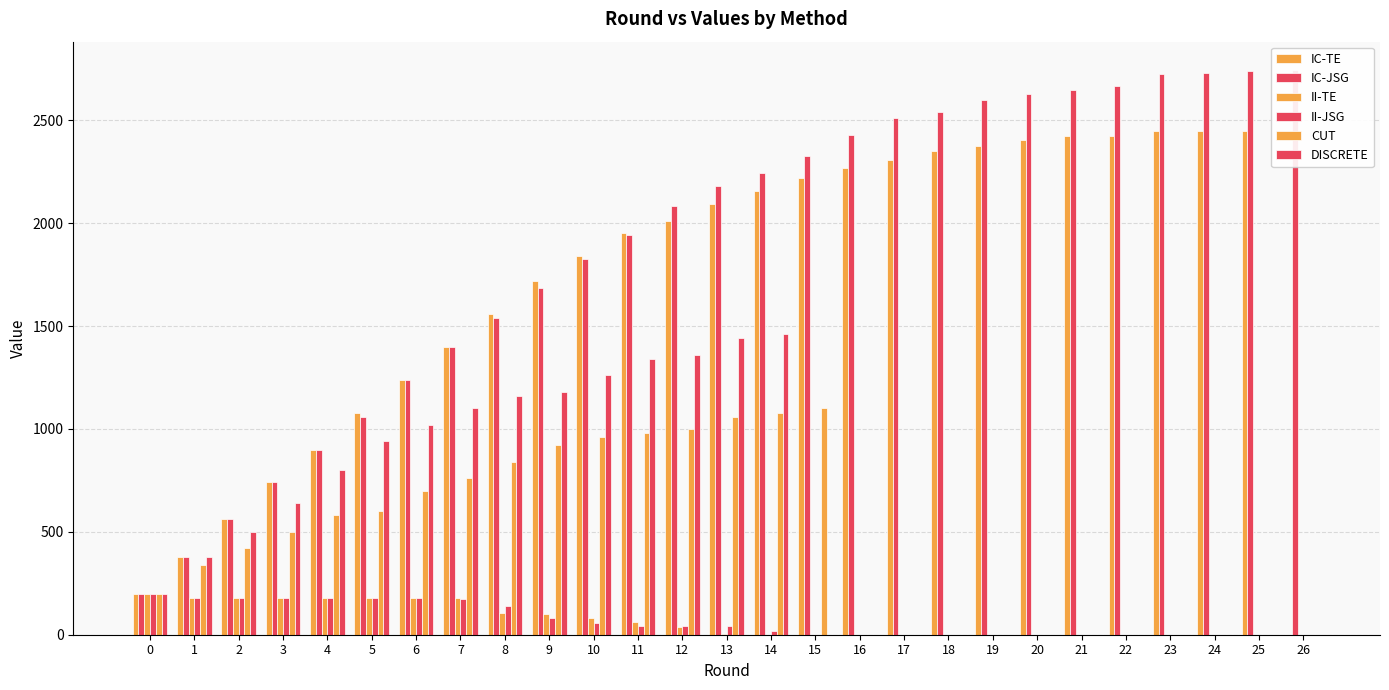

Reading right to left, what are all the values shown in this chart?

IC-TE: 26=0	25=2449	24=2447	23=2446	22=2426	21=2425	20=2405	19=2375	18=2353	17=2309	16=2269	15=2219	14=2155	13=2095	12=2012	11=1950	10=1842	9=1720	8=1560	7=1400	6=1240	5=1080	4=900	3=740	2=560	1=380	0=200
IC-JSG: 26=2745	25=2742	24=2732	23=2726	22=2666	21=2646	20=2628	19=2600	18=2540	17=2511	16=2428	15=2328	14=2246	13=2183	12=2083	11=1943	10=1825	9=1684	8=1541	7=1400	6=1240	5=1060	4=900	3=740	2=560	1=380	0=200
II-TE: 26=0	25=0	24=0	23=0	22=0	21=0	20=0	19=0	18=0	17=0	16=0	15=0	14=0	13=4	12=39	11=61	10=80	9=100	8=107	7=180	6=180	5=180	4=180	3=180	2=180	1=180	0=200
II-JSG: 26=0	25=0	24=0	23=0	22=0	21=0	20=0	19=0	18=0	17=0	16=0	15=0	14=16	13=40	12=40	11=40	10=56	9=80	8=138	7=176	6=180	5=180	4=180	3=180	2=180	1=180	0=200
CUT: 26=0	25=0	24=0	23=0	22=0	21=0	20=0	19=0	18=0	17=0	16=0	15=1100	14=1080	13=1060	12=1000	11=980	10=960	9=920	8=840	7=760	6=700	5=600	4=580	3=500	2=420	1=340	0=200
DISCRETE: 26=0	25=0	24=0	23=0	22=0	21=0	20=0	19=0	18=0	17=0	16=0	15=0	14=1460	13=1440	12=1360	11=1340	10=1260	9=1180	8=1160	7=1100	6=1020	5=940	4=800	3=640	2=500	1=380	0=200